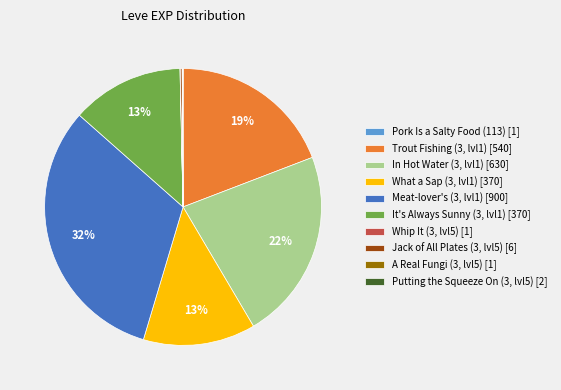

To the nearest percent, what is the average slice percentage?

10%